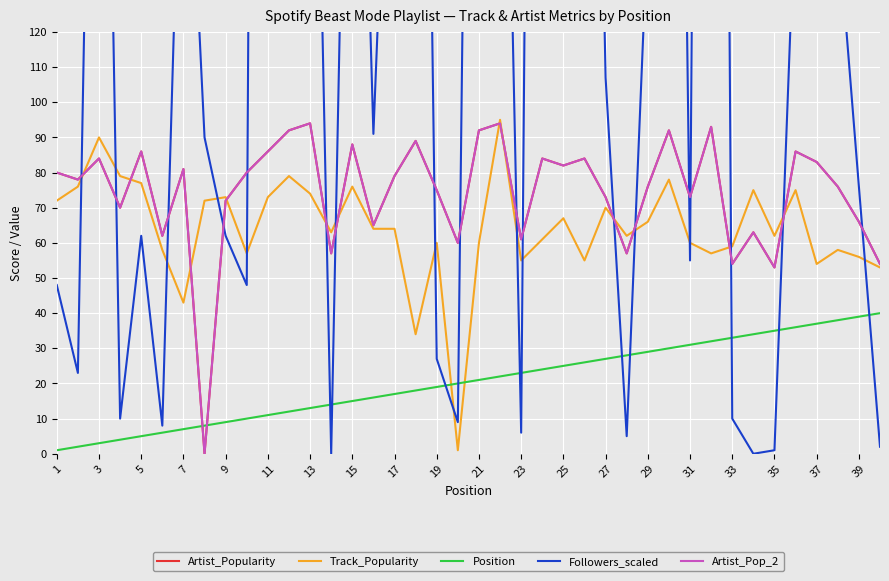

Rank the series at 25 from lowest to highest value.

Position, Track_Popularity, Artist_Popularity, Artist_Pop_2, Followers_scaled